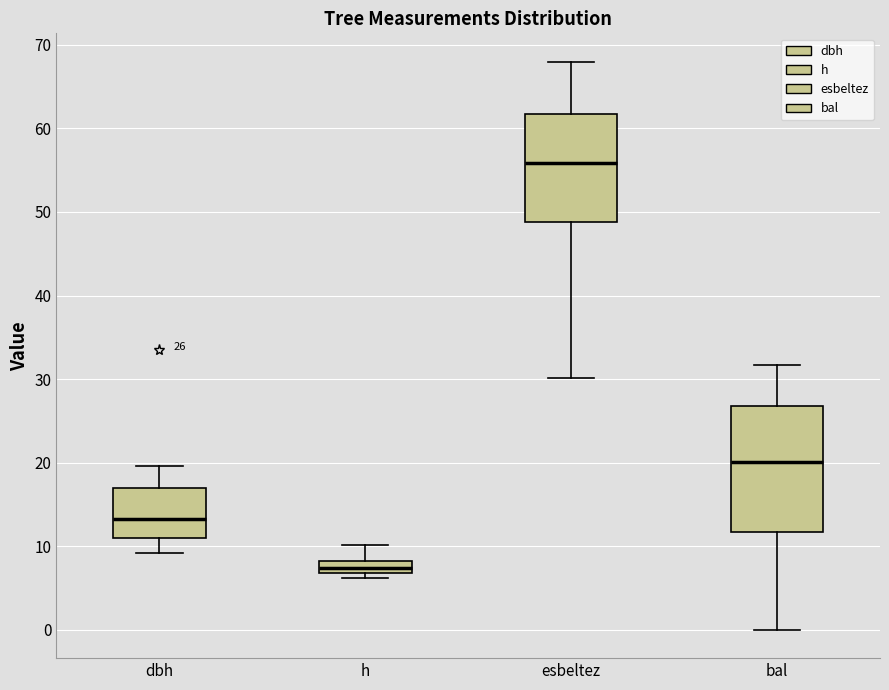

Which box has the highest median line?

esbeltez